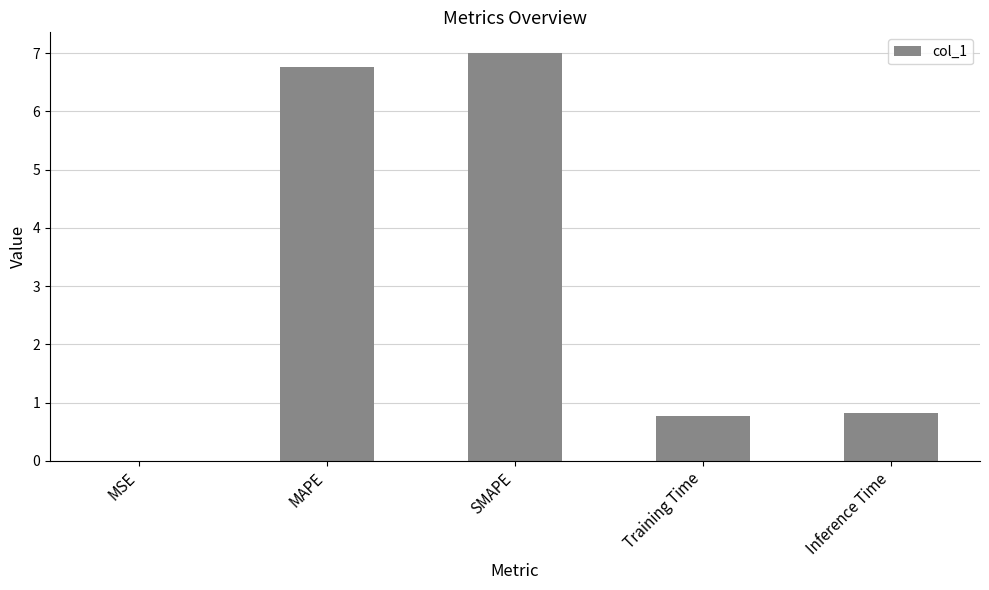

How many categories are shown in the chart?

5